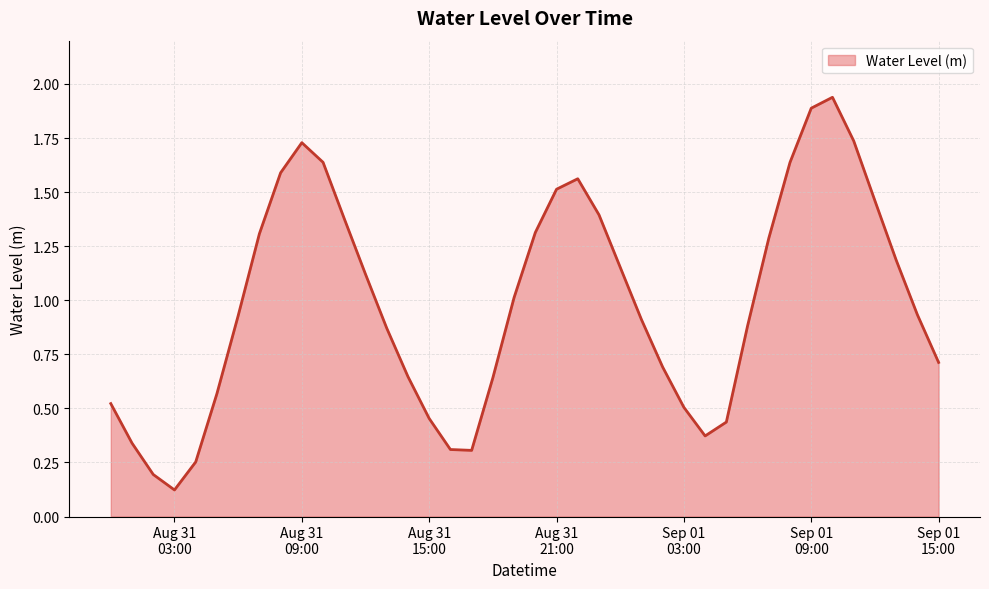

What is the difference between the maximum and minimum values?

1.8